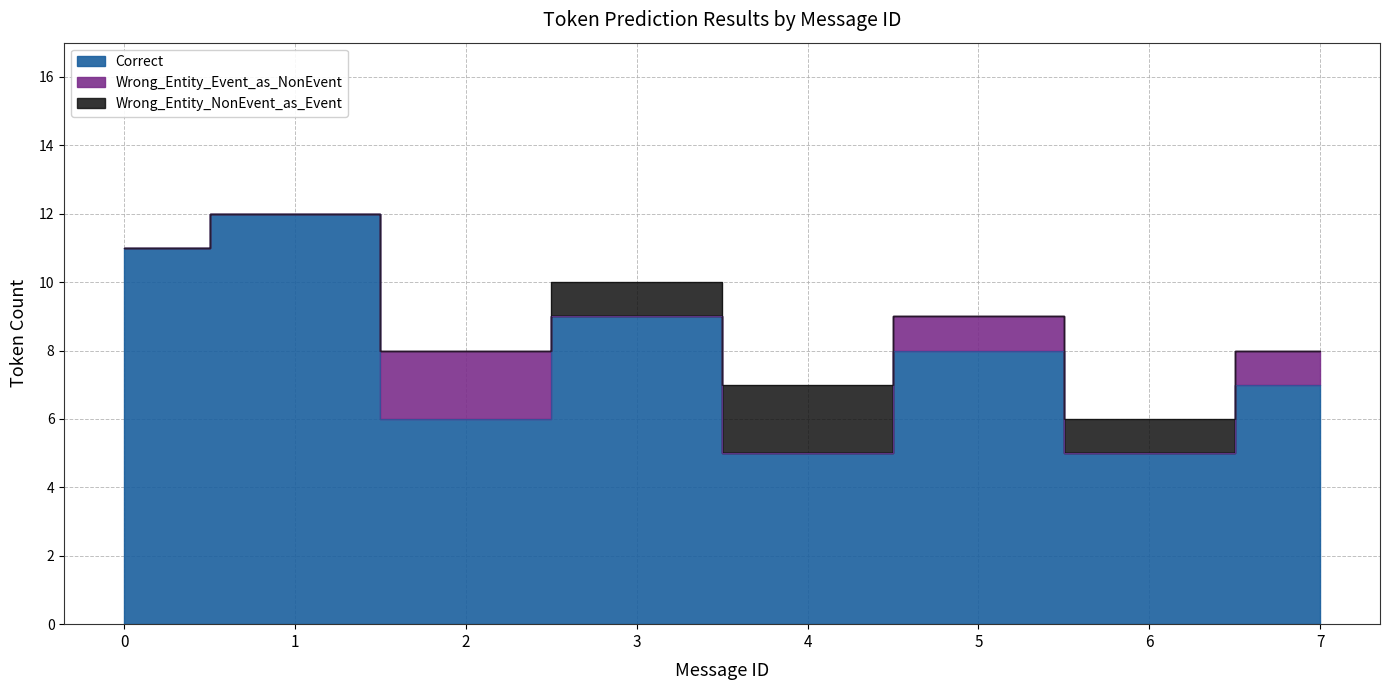

Does the chart display data point markers on the line(s)?

No